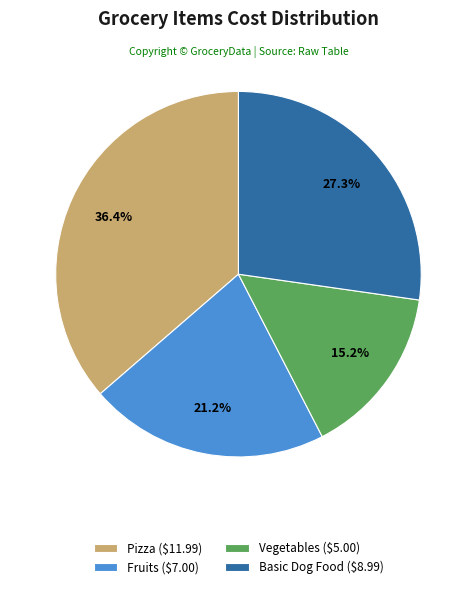

How much of the chart is everything except Fruits?

78.8%